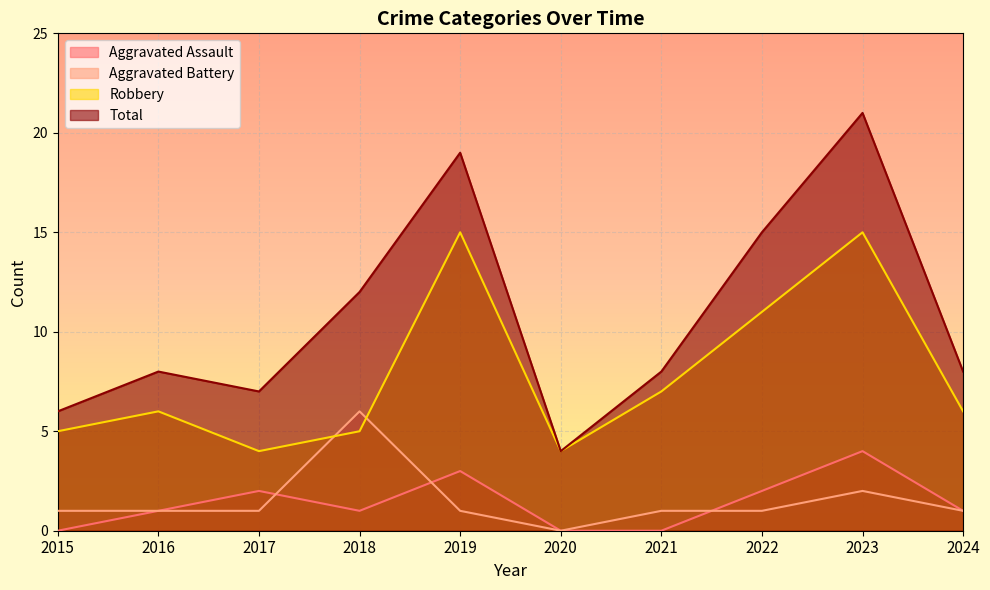

What is the spread (max minus min) of values at 2021?

8